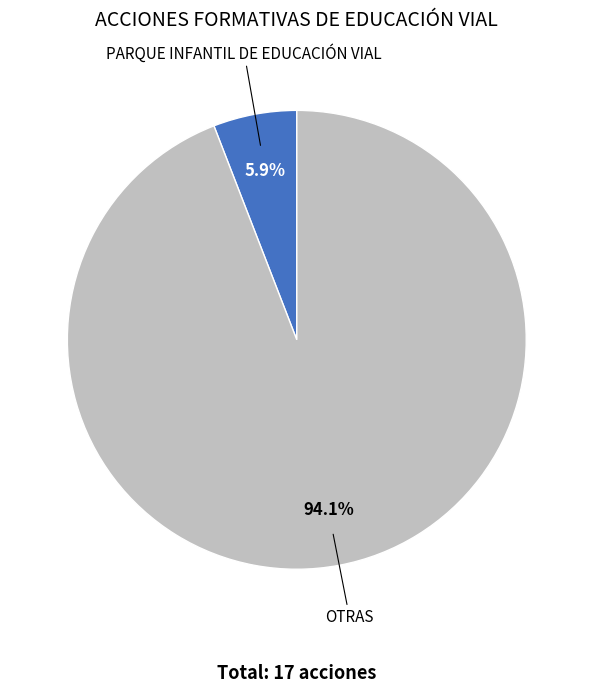

How many segments does this pie chart have?

2